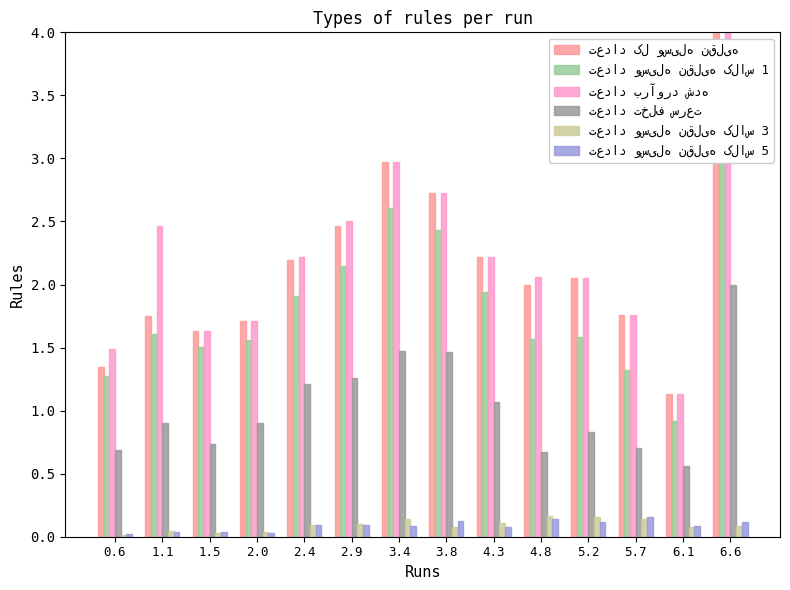

What are all the series names shown in the legend?

تعداد کل وسیله نقلیه, تعداد وسیله نقلیه کلاس 1, تعداد برآورد شده, تعداد تخلف سرعت, تعداد وسیله نقلیه کلاس 3, تعداد وسیله نقلیه کلاس 5